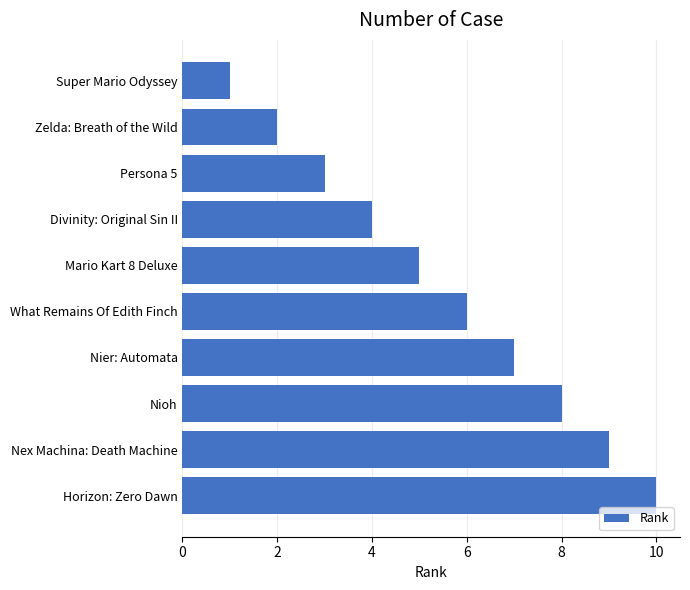

What is the ratio of the value at Divinity: Original Sin II to the value at Zelda: Breath of the Wild?

2.0